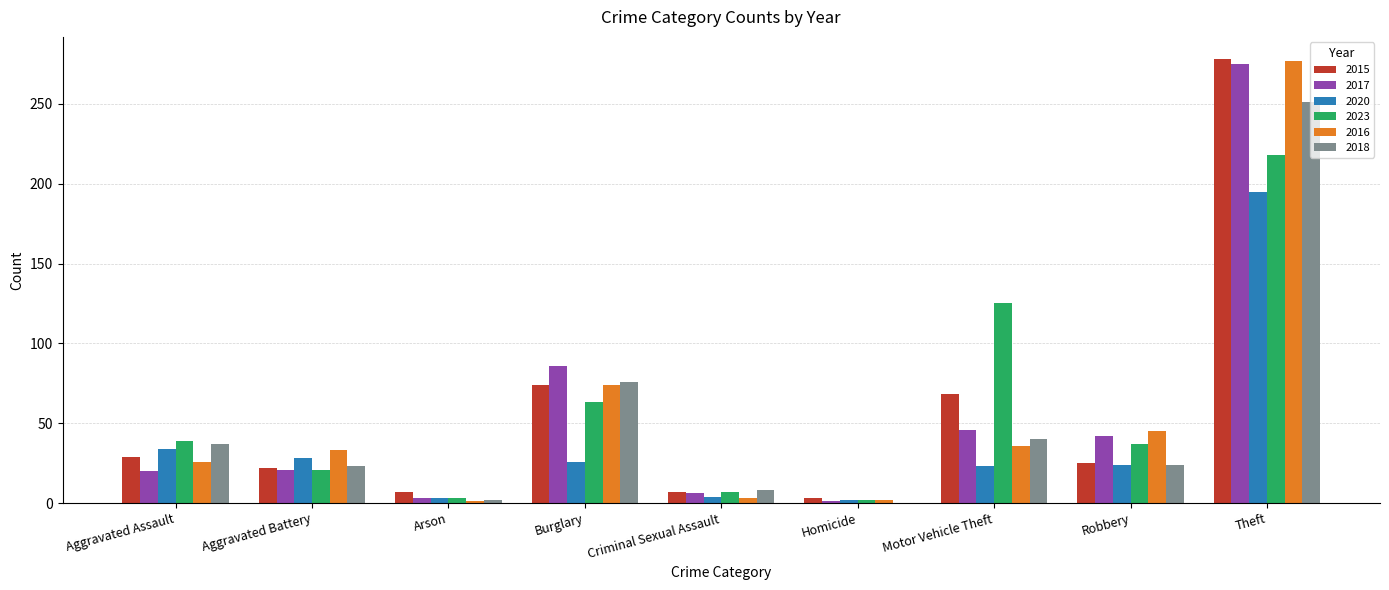

Which series changed the most between Motor Vehicle Theft and Theft?

2016